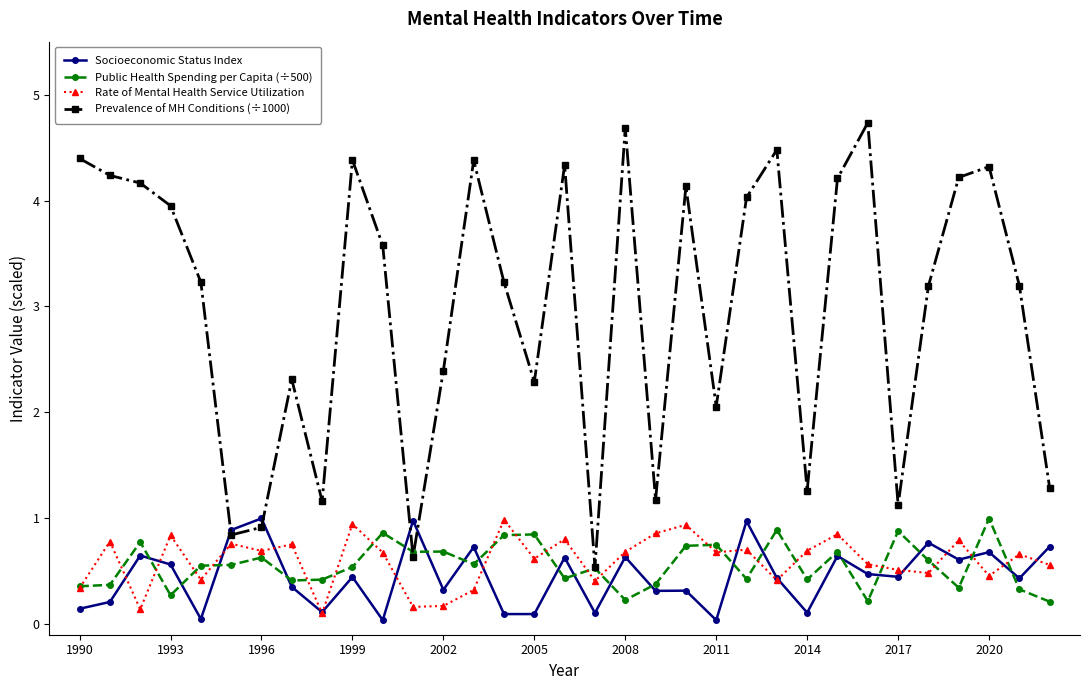

What is the maximum value shown in the chart?

4.7